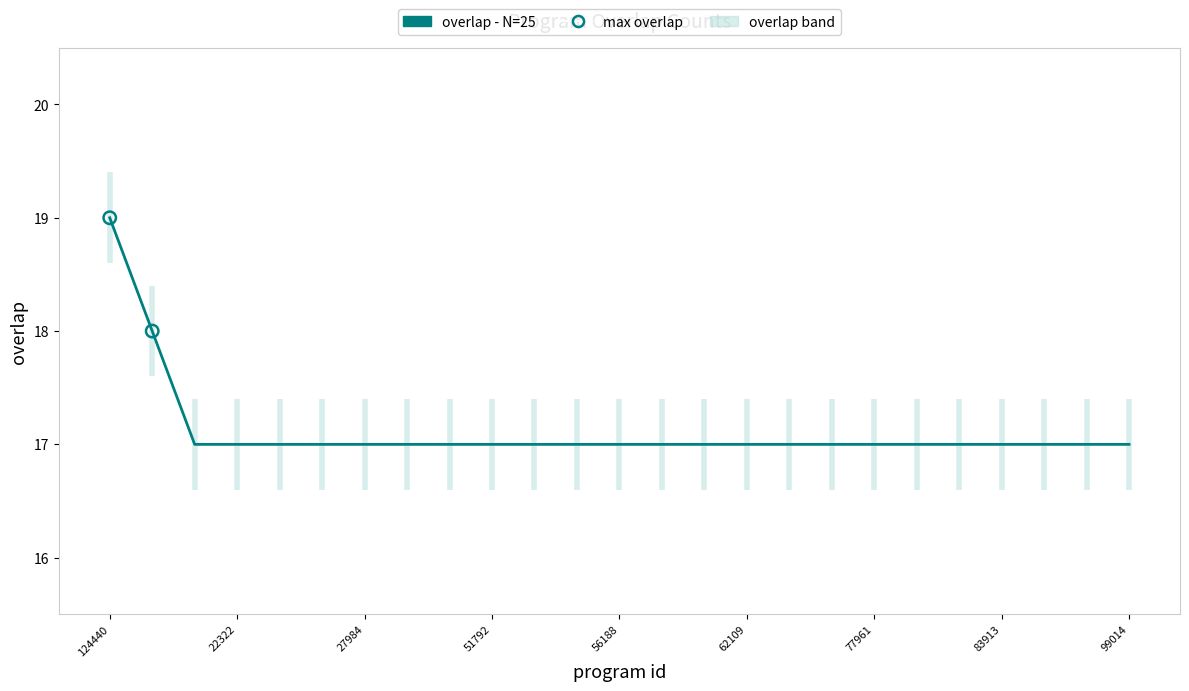

Between 20 and 23, which is larger?

20